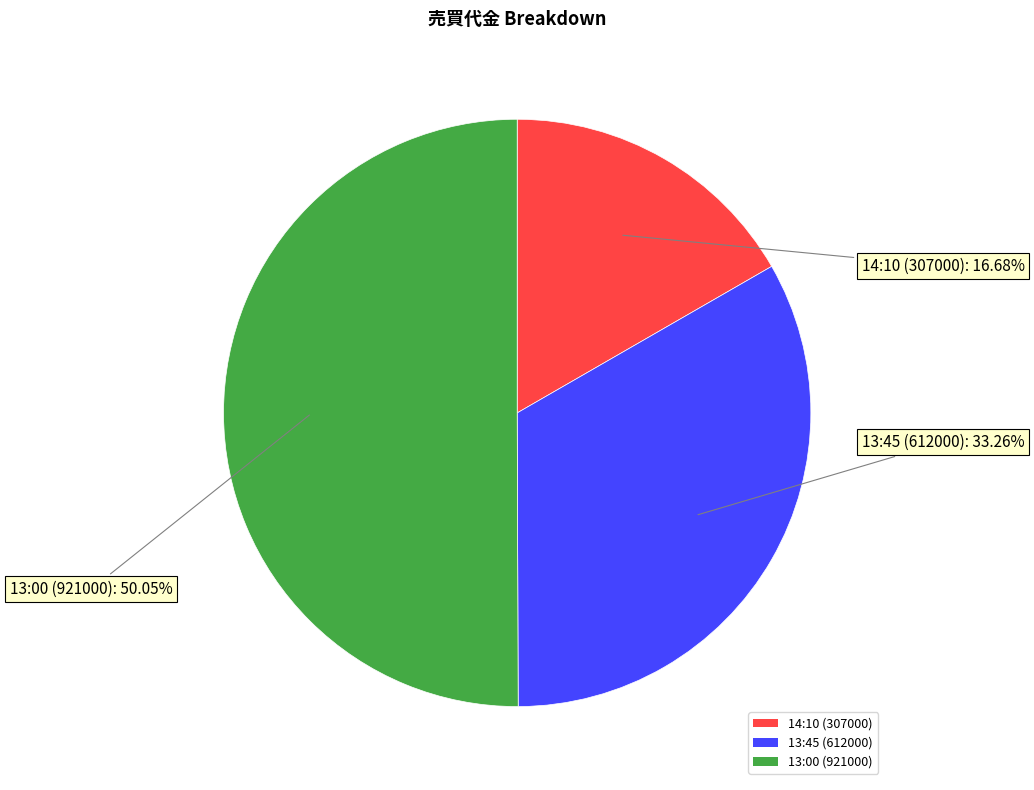

What is the total percentage of 13:45 (612000) and 13:00 (921000)?

83.3%